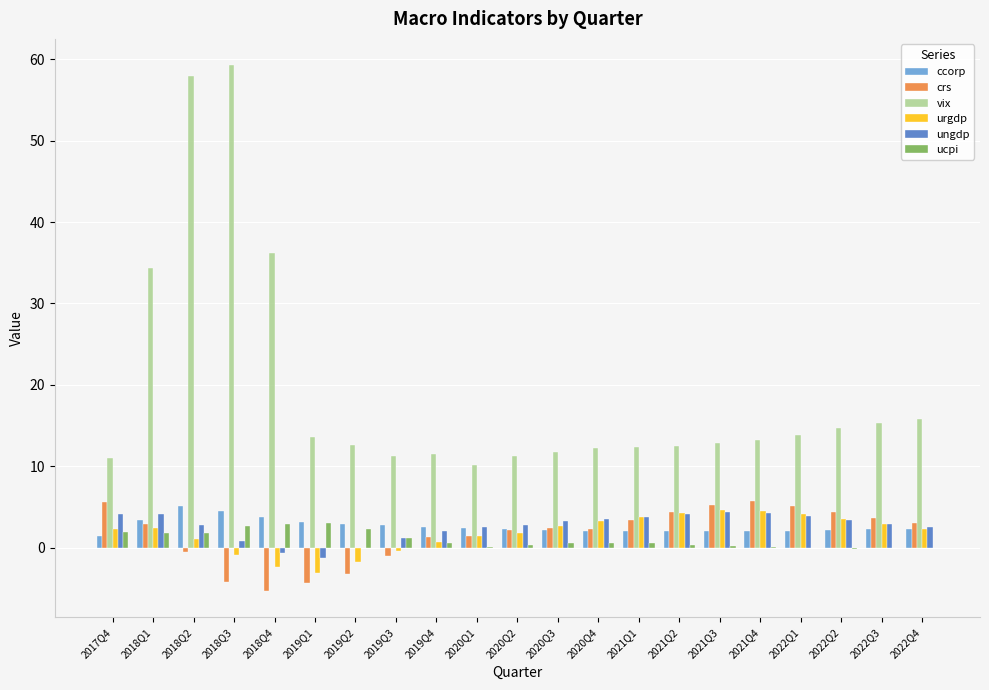

Between 2018Q1 and 2018Q2, which series saw the biggest shift?

vix